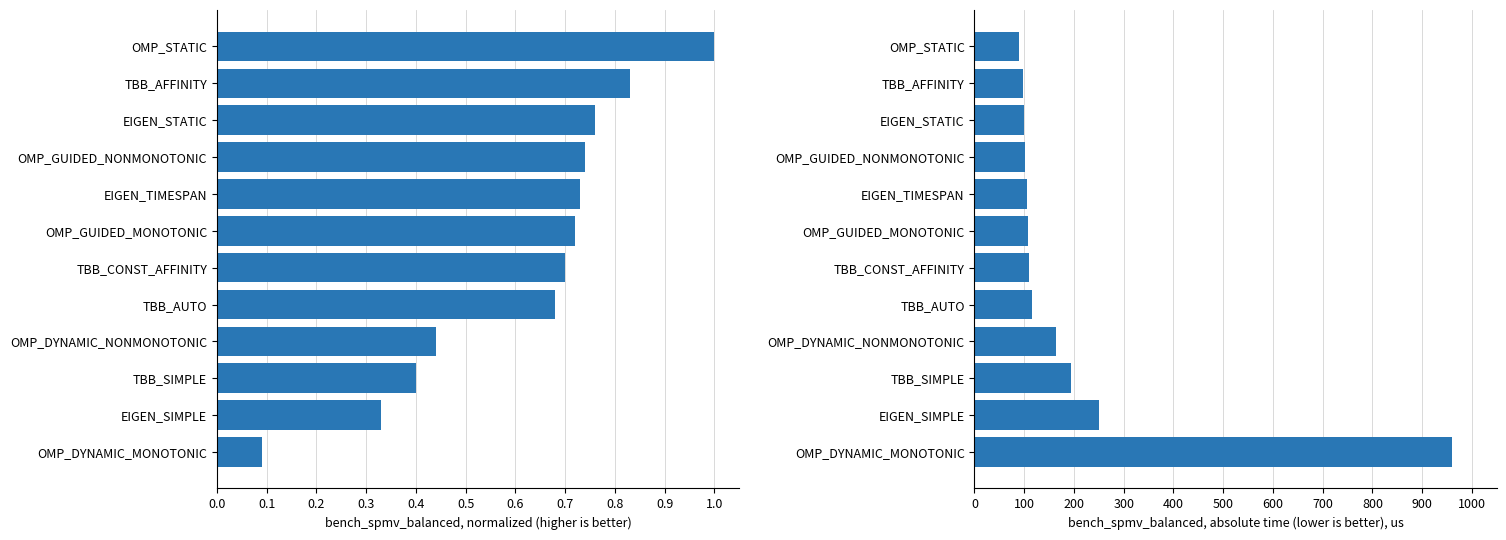

The normalized series shows 0.2 at 0.1. True or false?

False